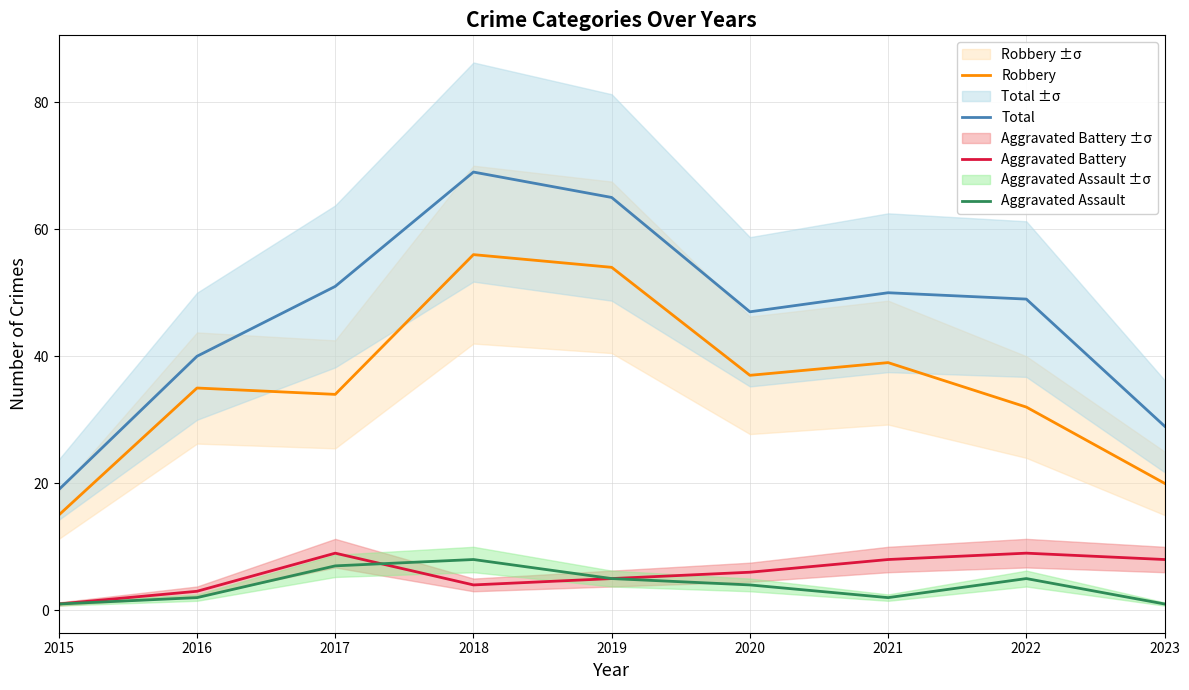

Is it true that Total equals 71 at 2022?

False